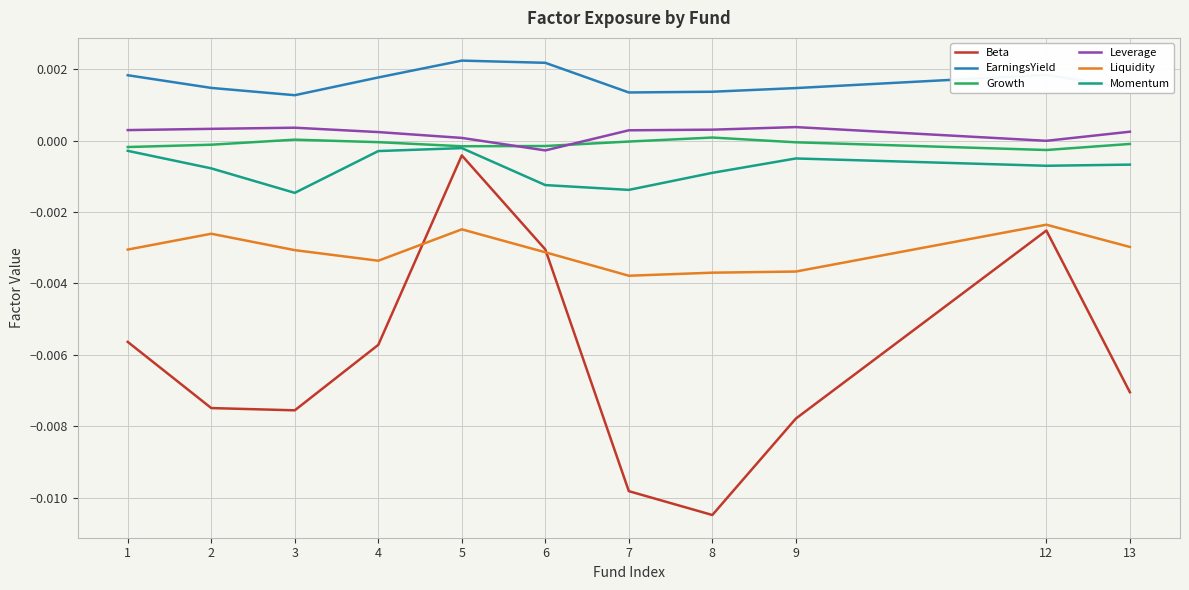

The value of Momentum at 6 is -0.0. True or false?

True